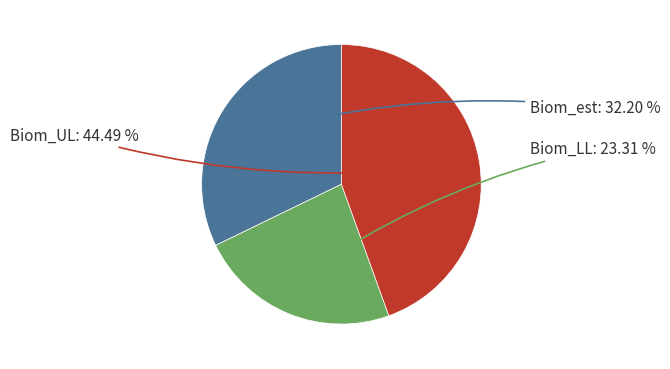

Is there any slice that represents more than half of the pie?

No